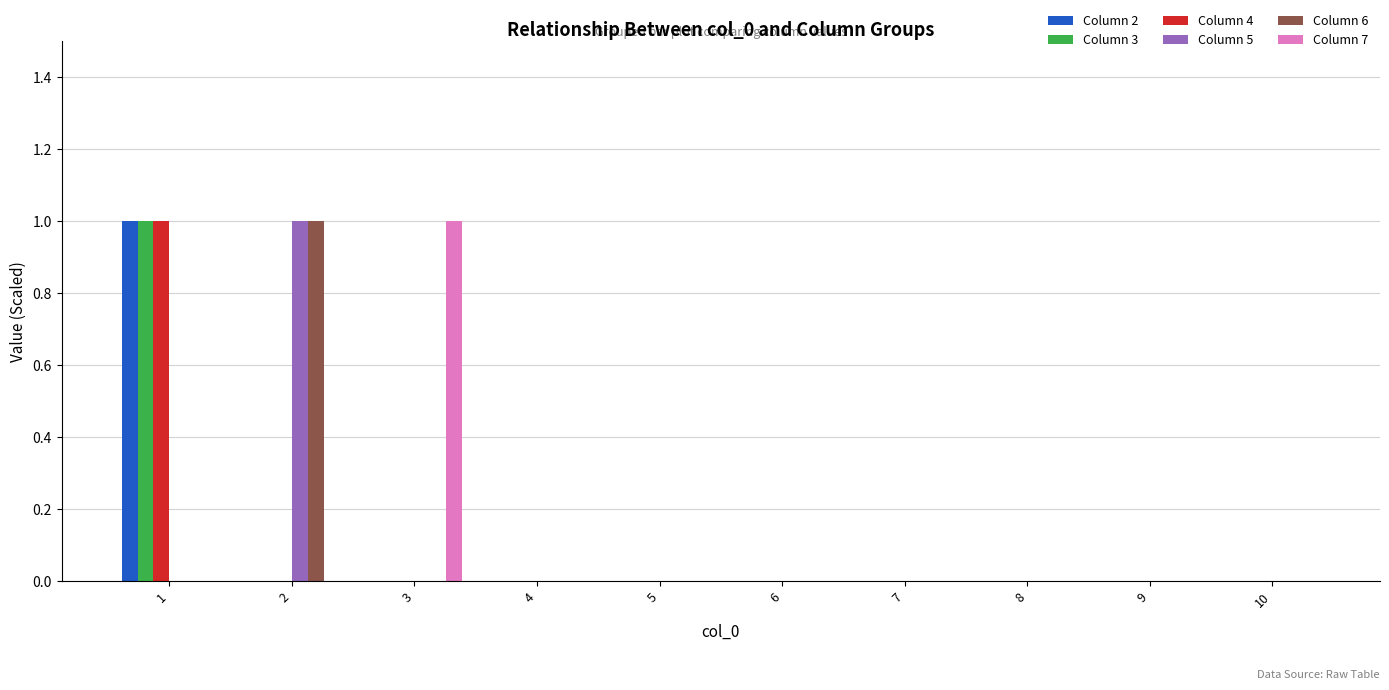

The value of Column 4 at 9 is 1. True or false?

False